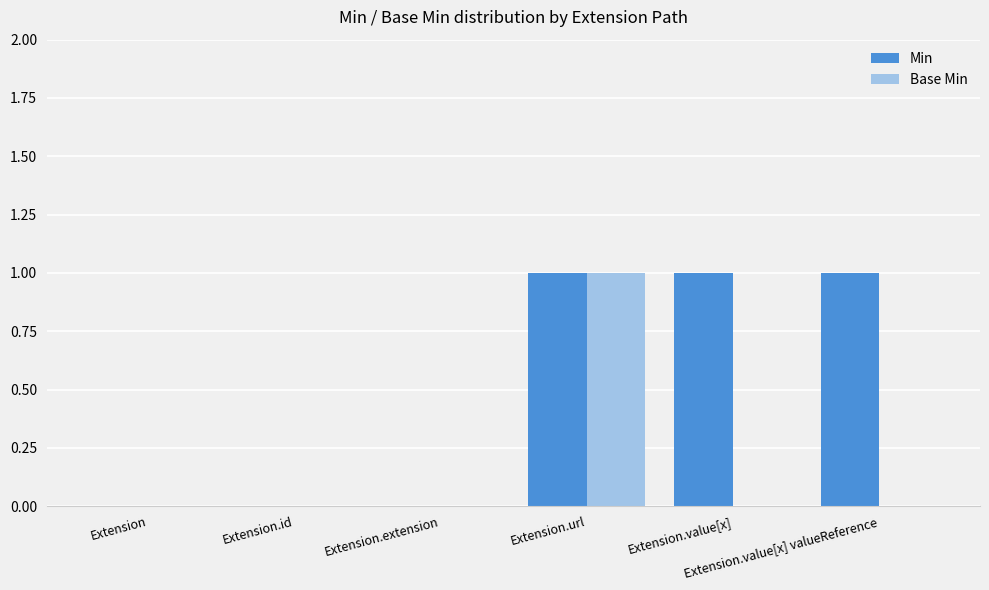

How many groups of bars are there?

6